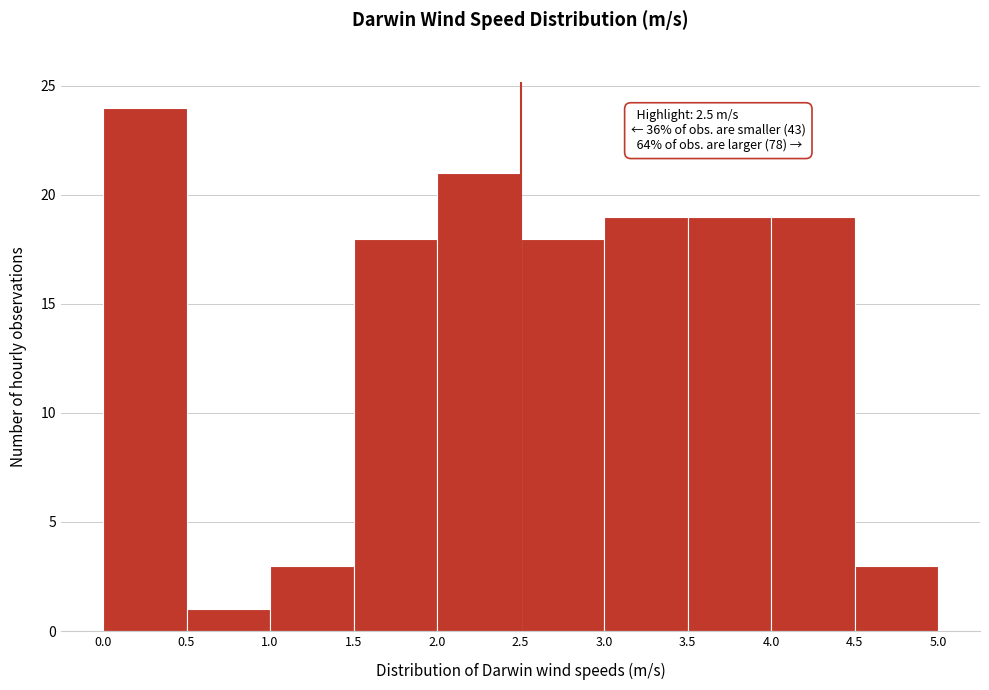

Over which range of the x-axis is the bar tallest?

0.0 to 0.5